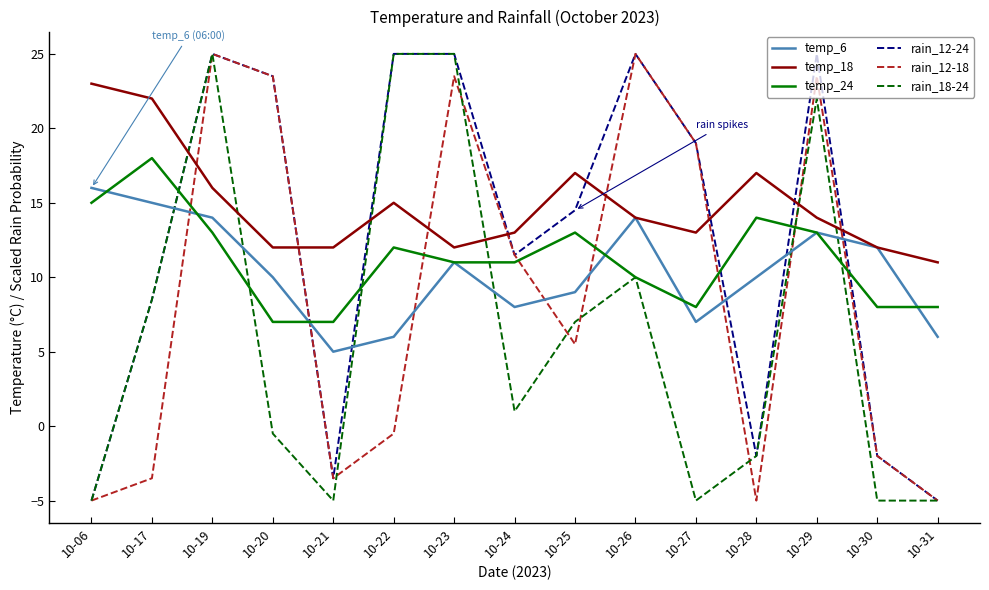

How many series are shown in this chart?

6